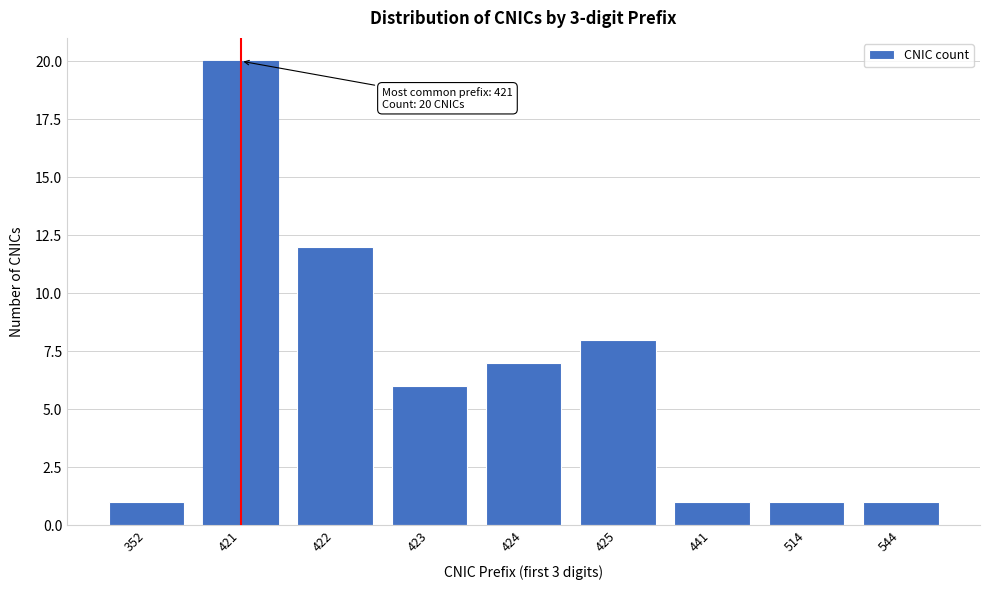

Reading left to right, what are all the values shown in this chart?

352=1	421=20	422=12	423=6	424=7	425=8	441=1	514=1	544=1